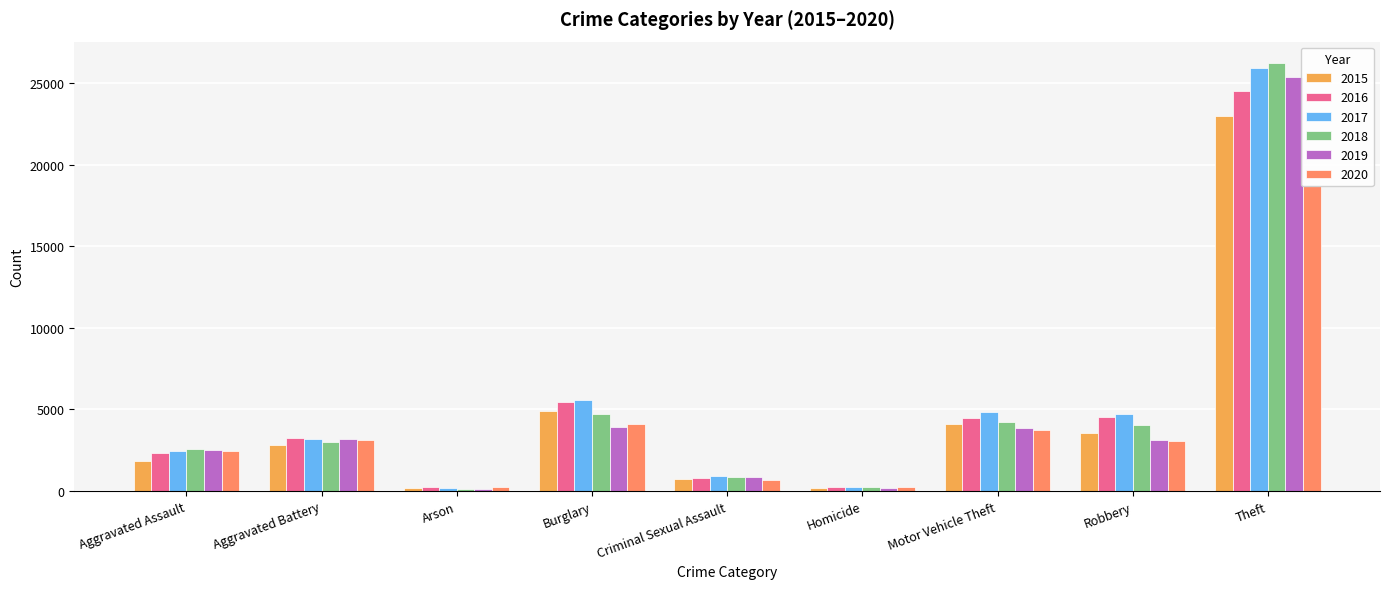

At which label is 2020 closest to 9450?

Burglary